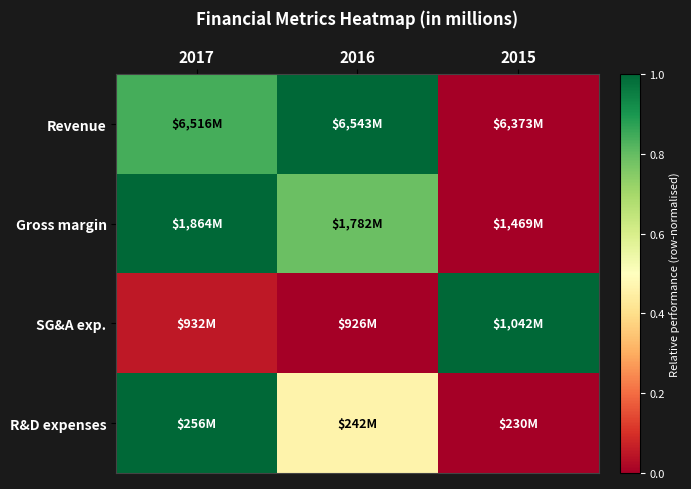

At which category is the sum across all series the highest?

2017